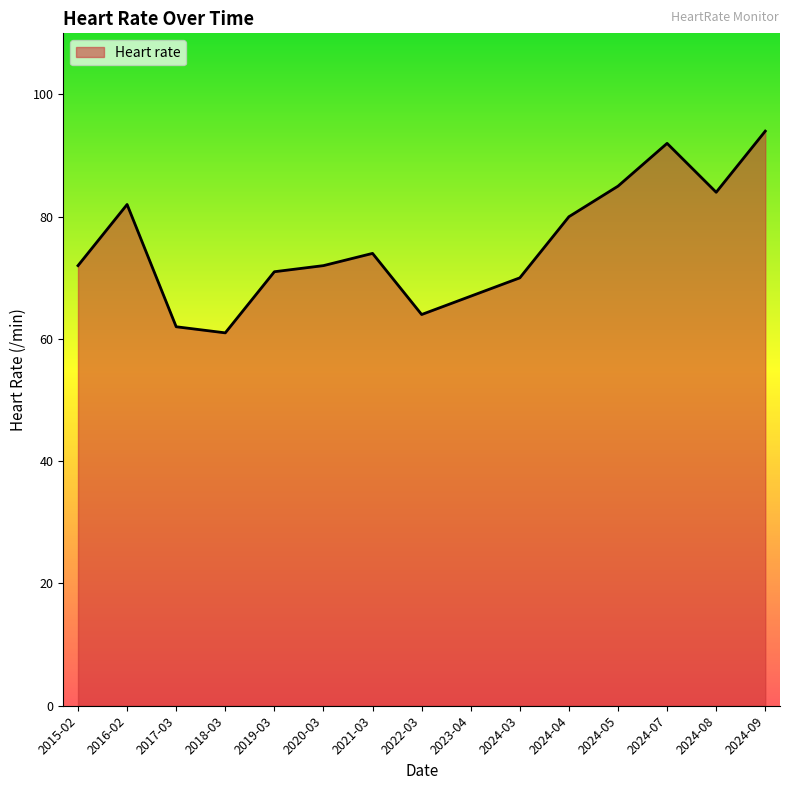

Which label corresponds to the largest value in the chart?

2024-09